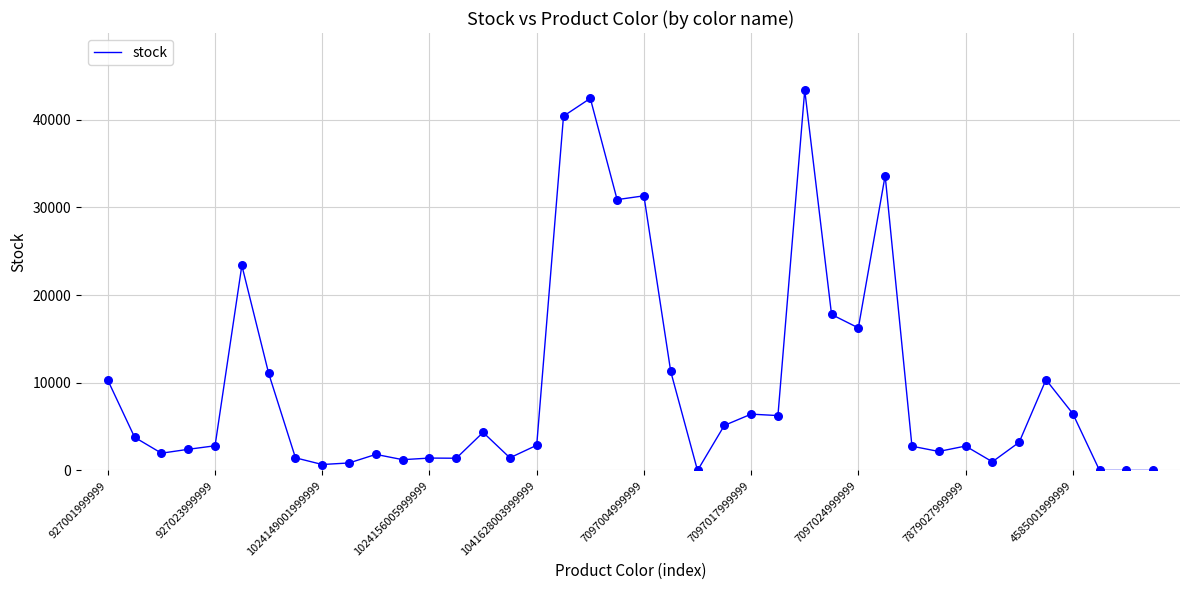

What is the difference between the maximum and minimum values?

43393